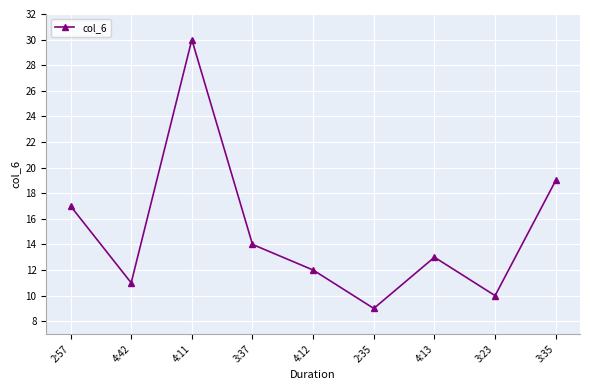

What value does the data have at 3:23?

10